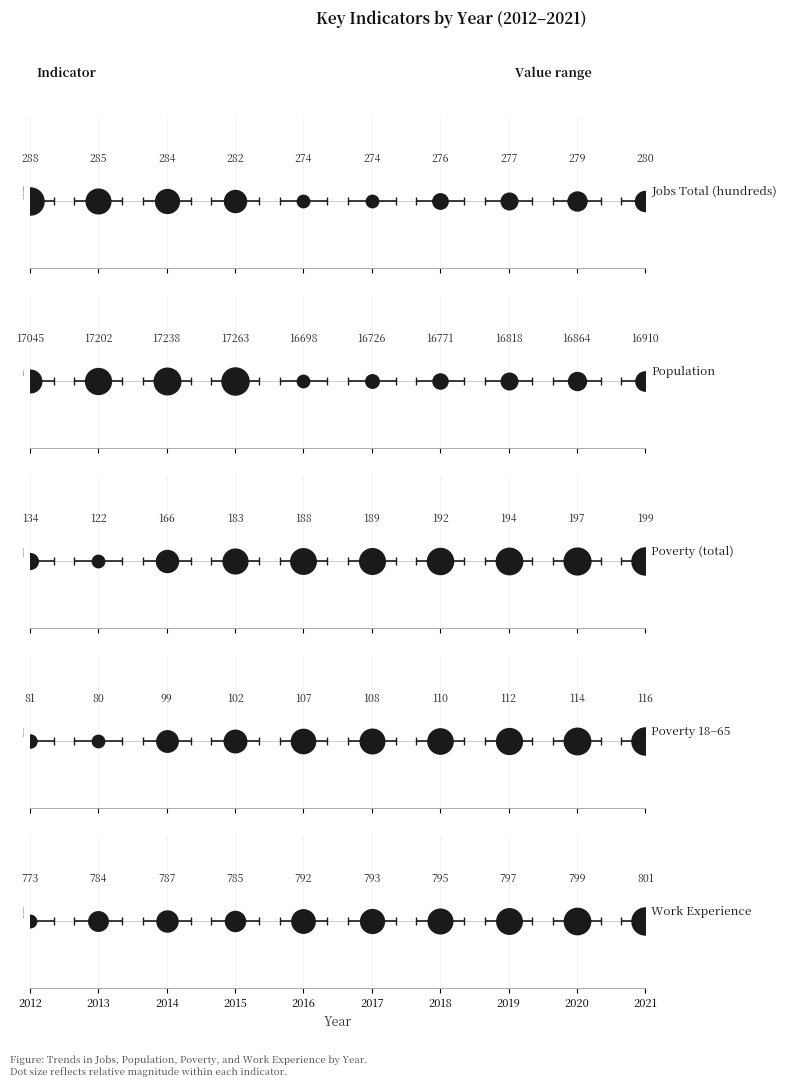

Which series has the largest total across all categories?

Population